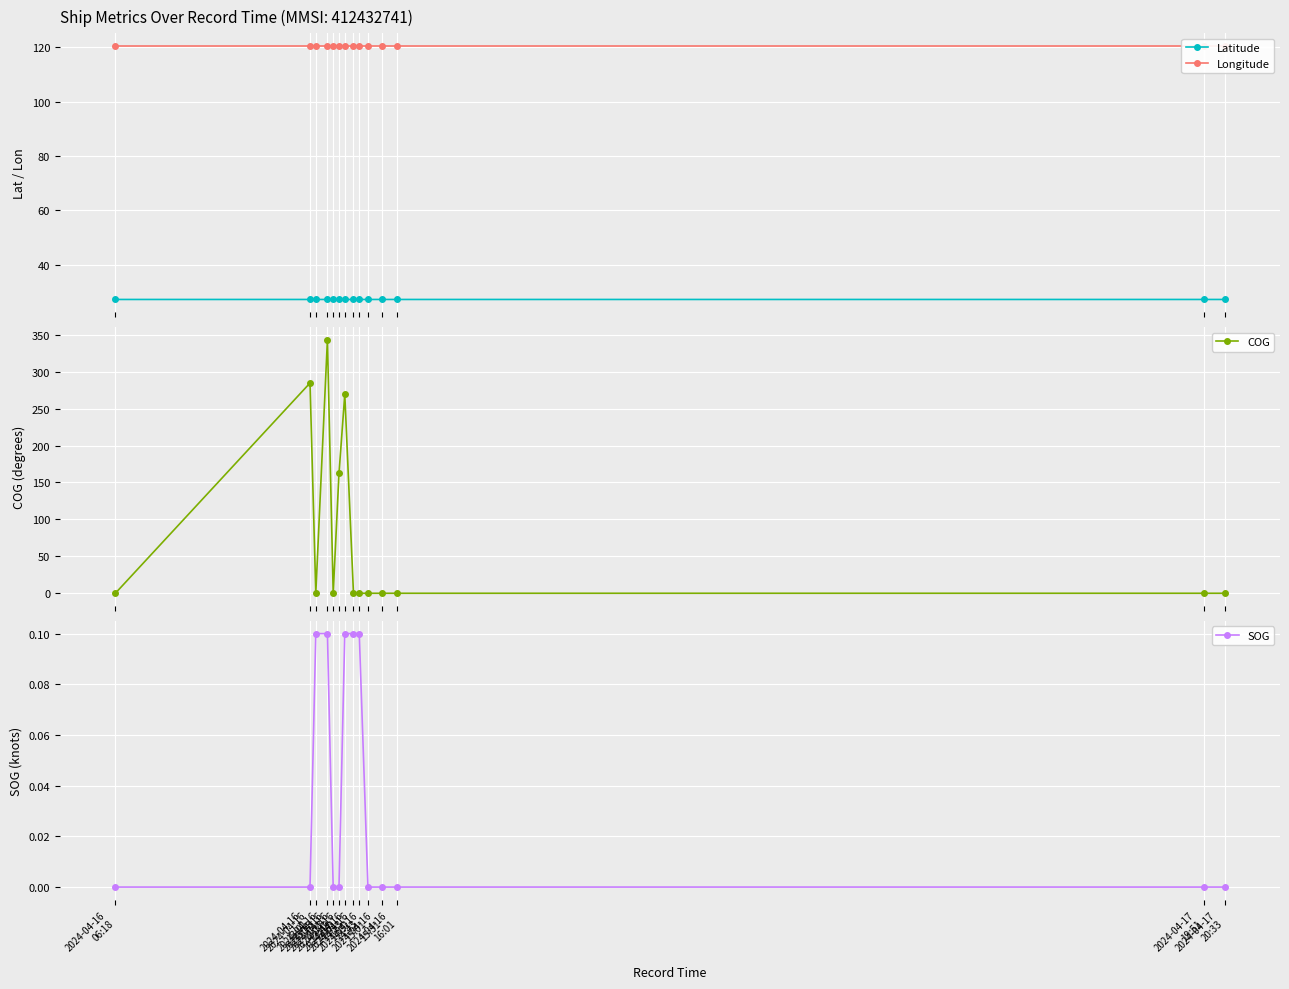

The Latitude series shows 45.7 at 2024-04-16
06:18. True or false?

False